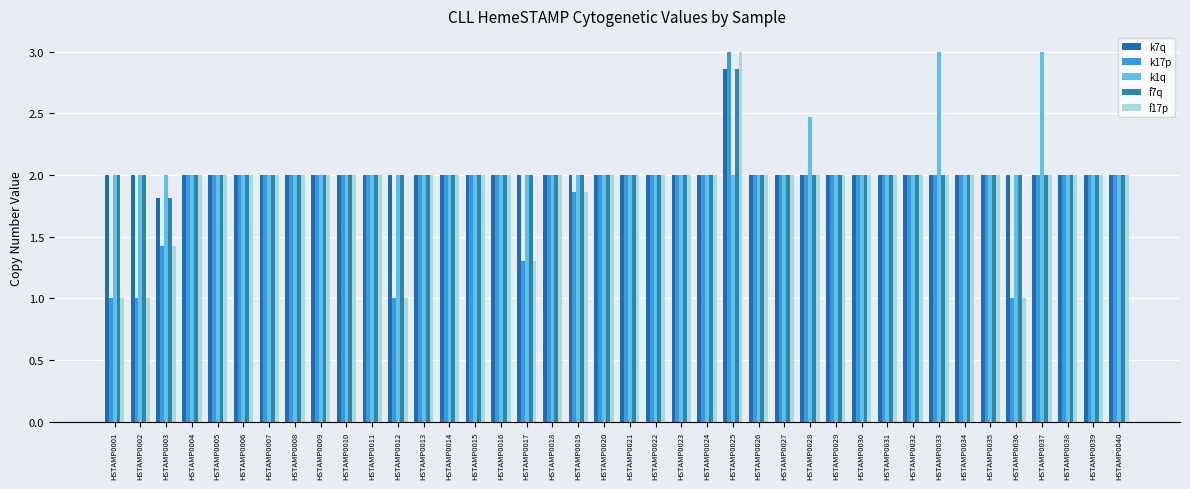

How many bars are there in each group?

5